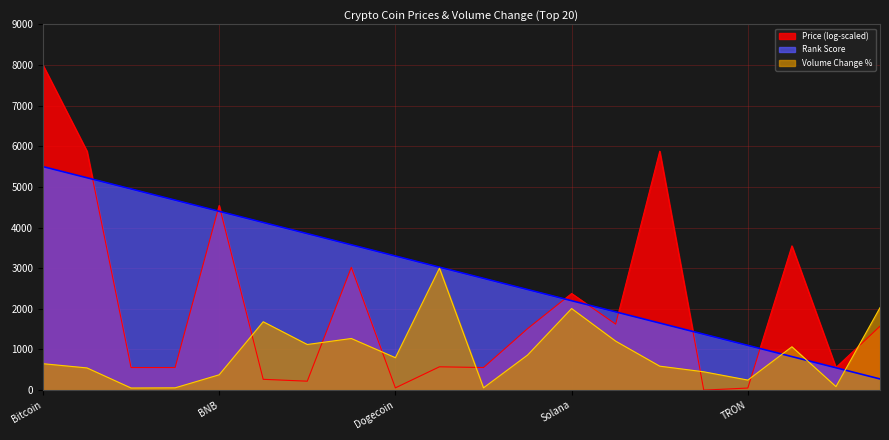

Count the number of data series in this chart.

3